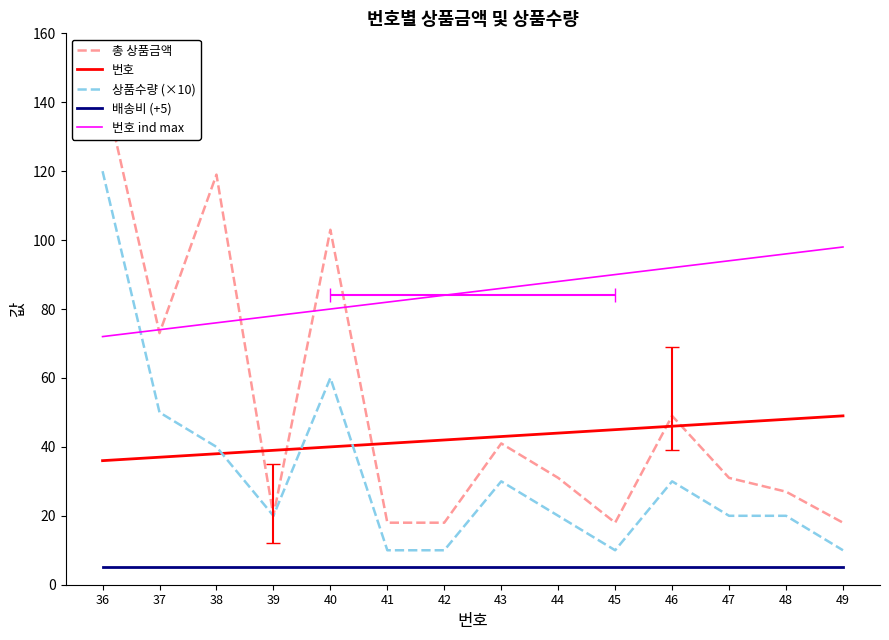

Which series has the largest range (max minus min)?

총 상품금액